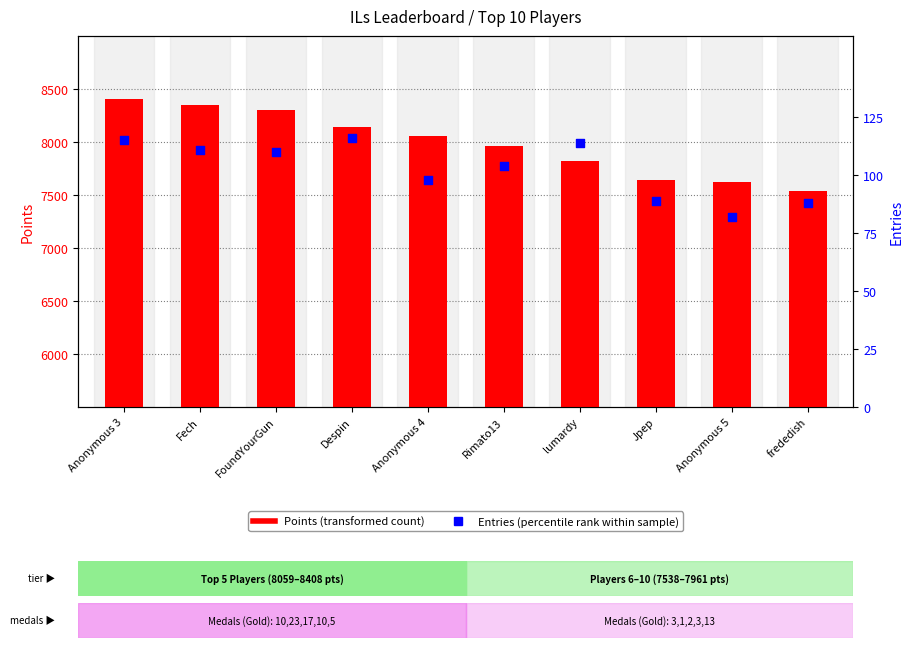

What are all the series names shown in the legend?

Points, Entries